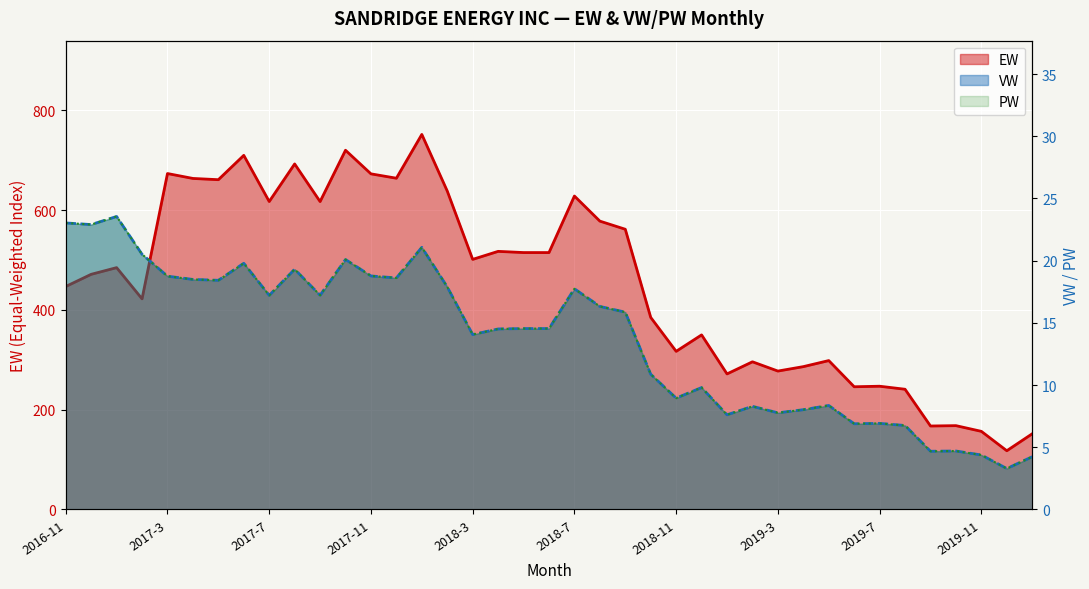

How many series are shown in this chart?

3